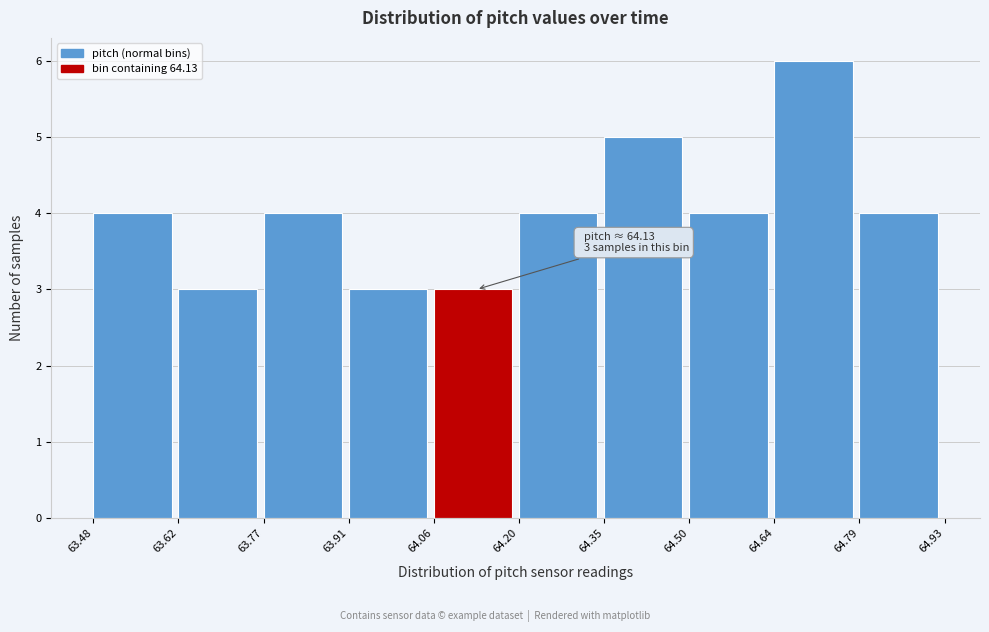

Over which range of the x-axis is the bar tallest?

64.64 to 64.79